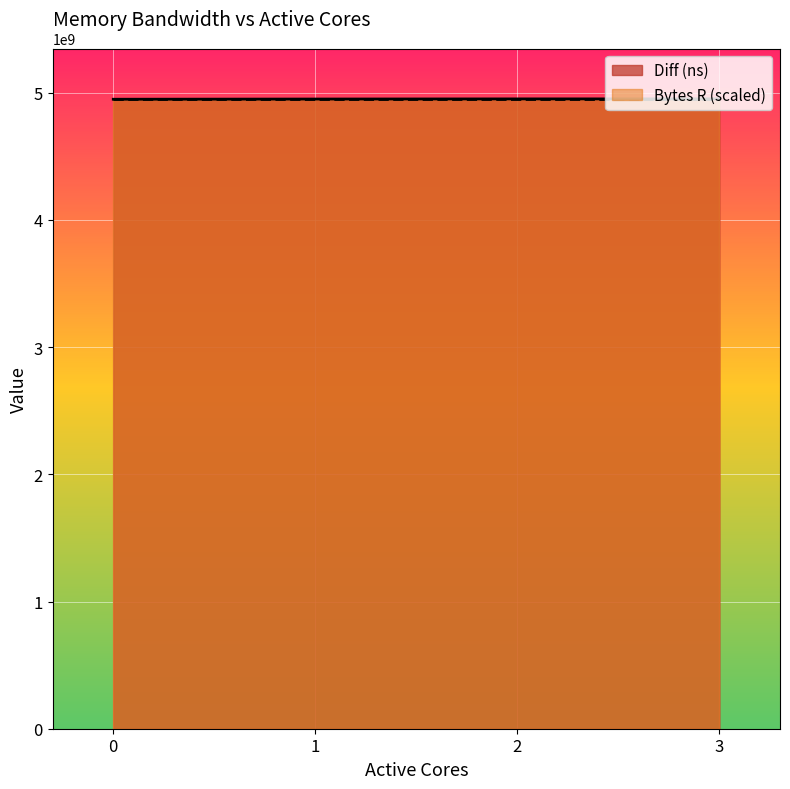

Reading left to right, transcribe all the data shown in this chart.

0=4949337054	1=4950967307	2=4952016092	3=4952138884